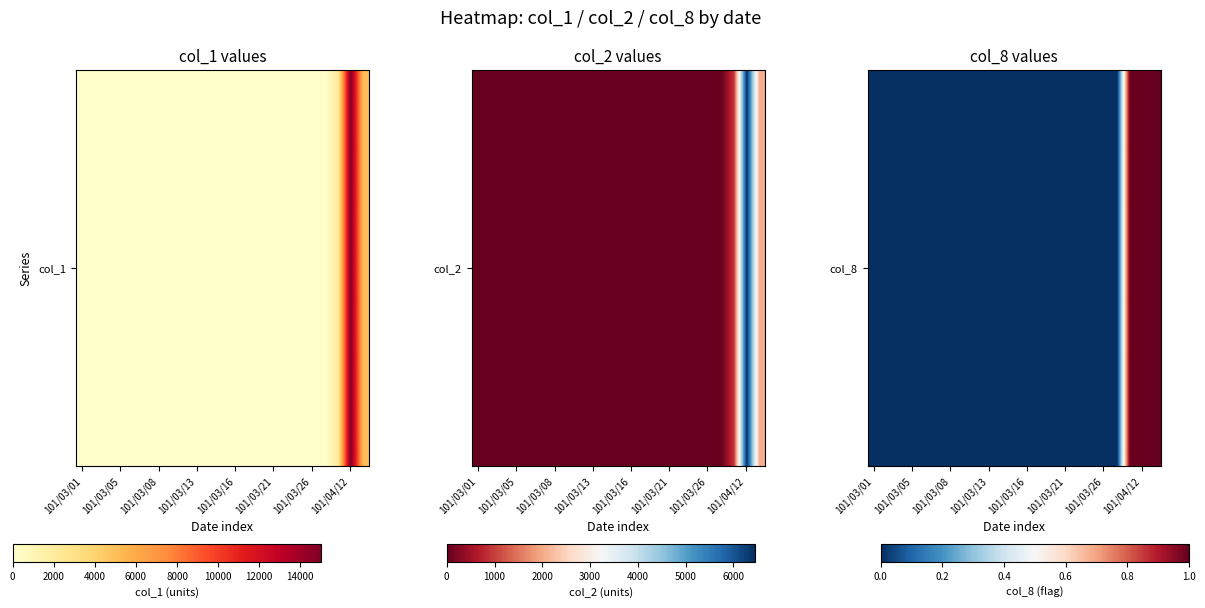

Is it true that the value at 14 is 1?

False